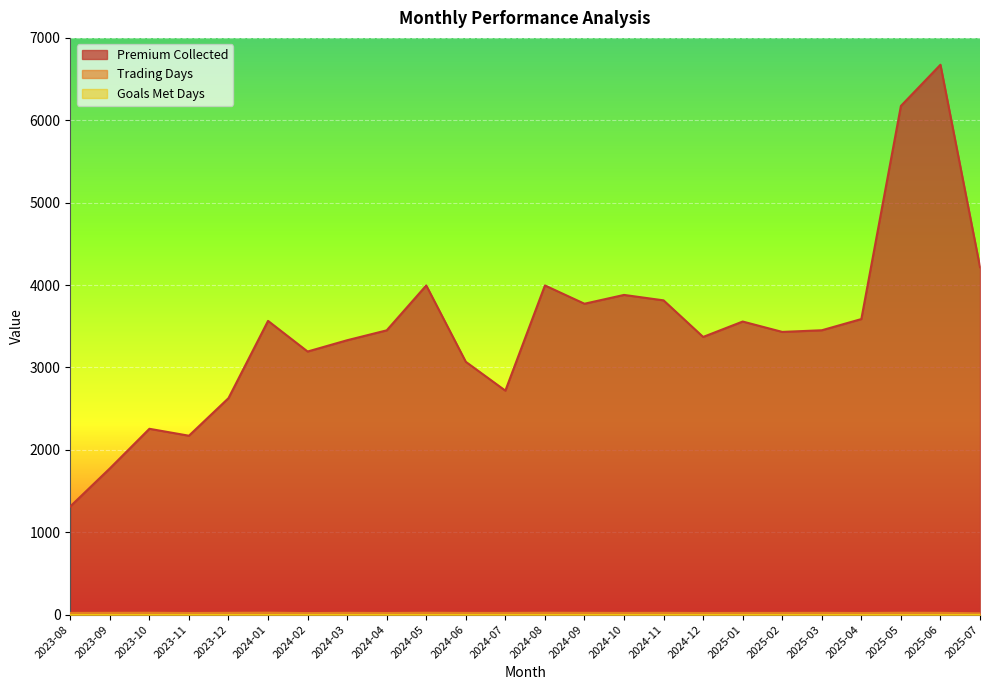

What is the label of the 18th point from the left?

2025-01